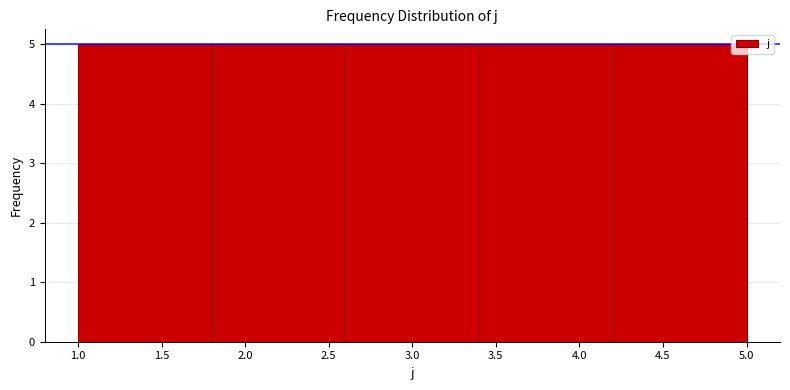

What is the height of the bar covering 3.4 to 4.2 on the x-axis? The values are not printed on the chart, so give them approximately, as read against the axis.

5